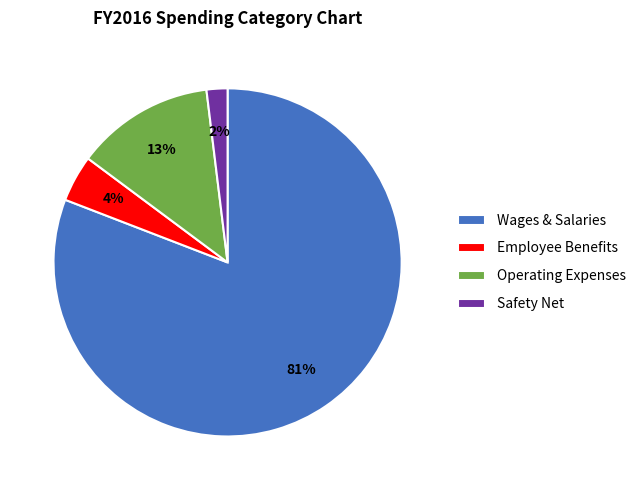

Is it true that Operating Expenses is 1% of the pie?

False